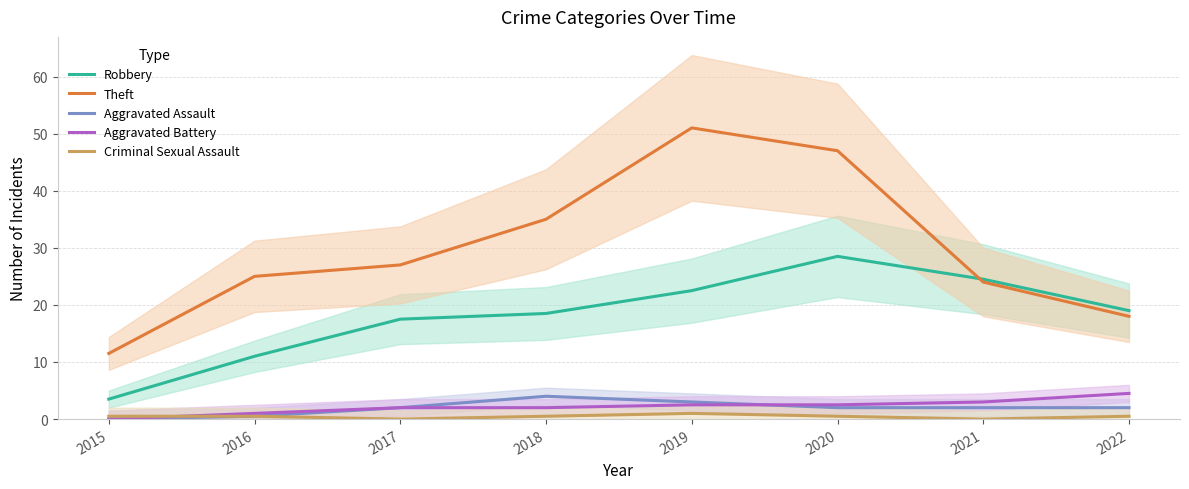

How many lines are shown in the chart?

5